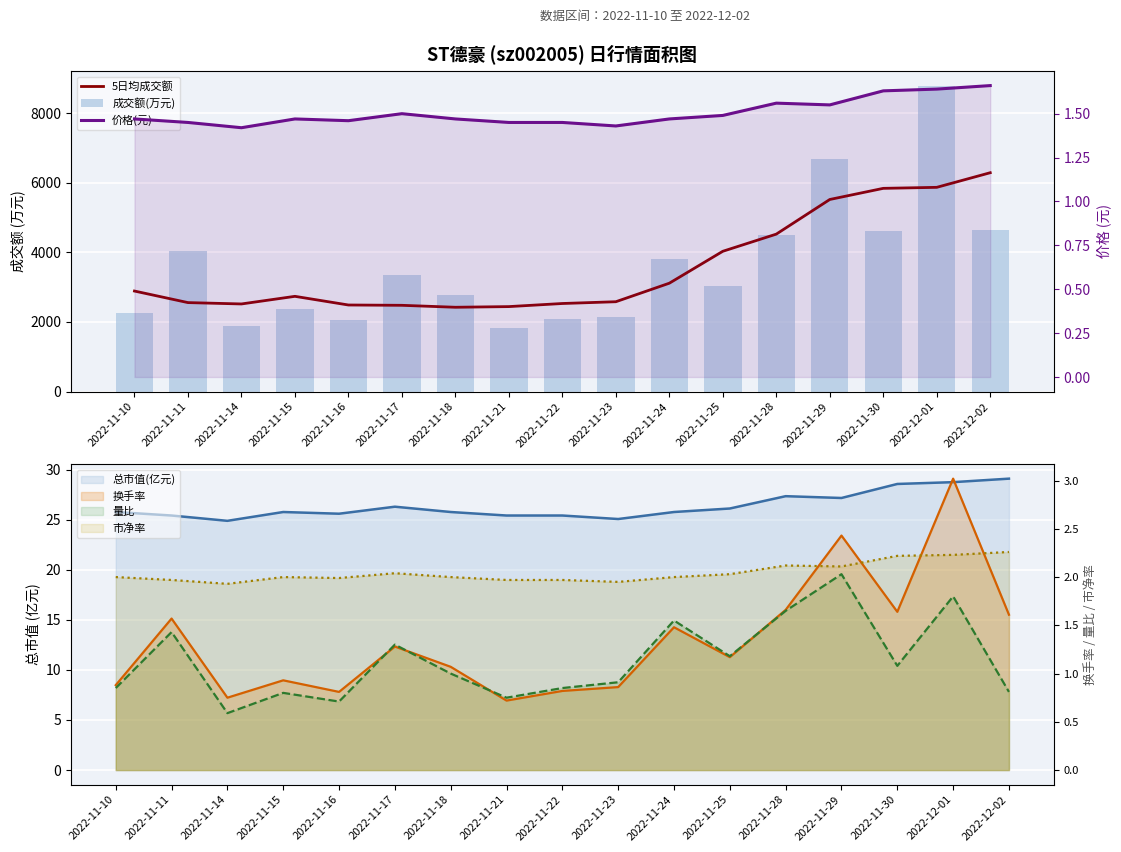

What position from the right is 2022-11-18?

11